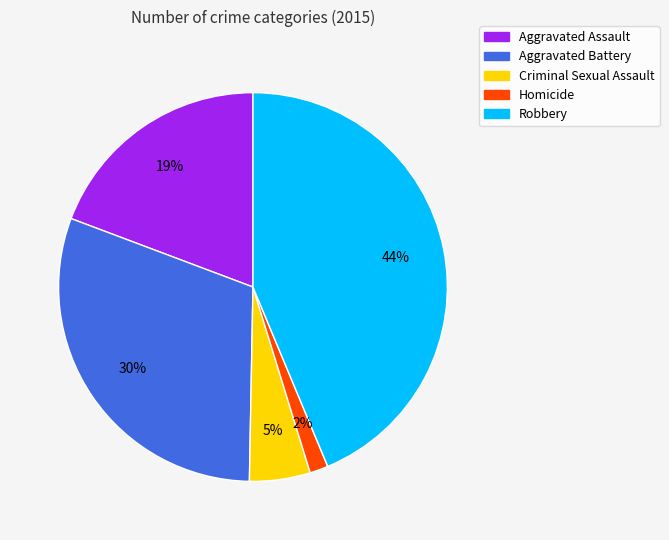

Approximately how many times larger is the value at Aggravated Assault compared to Robbery?

0.4